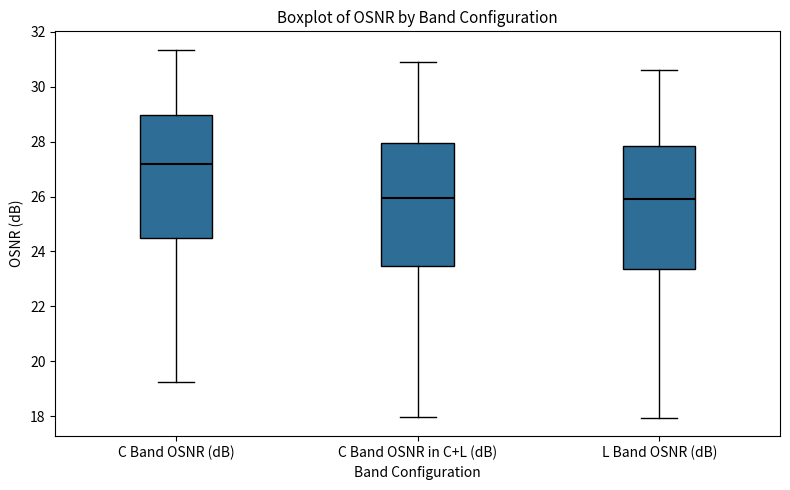

Reading left to right, transcribe this box plot: for each box, give where its median line is, the range the box spans, and where its two whiskers end, as read against the y-axis. The values are not printed on the chart, so give them approximately, as read against the axis.

C Band OSNR (dB): median 27.2, box 24.4 to 29.0, whiskers 19.2 to 31.4
C Band OSNR in C+L (dB): median 26.0, box 23.4 to 28.0, whiskers 18.0 to 31.0
L Band OSNR (dB): median 26.0, box 23.4 to 27.8, whiskers 18.0 to 30.6